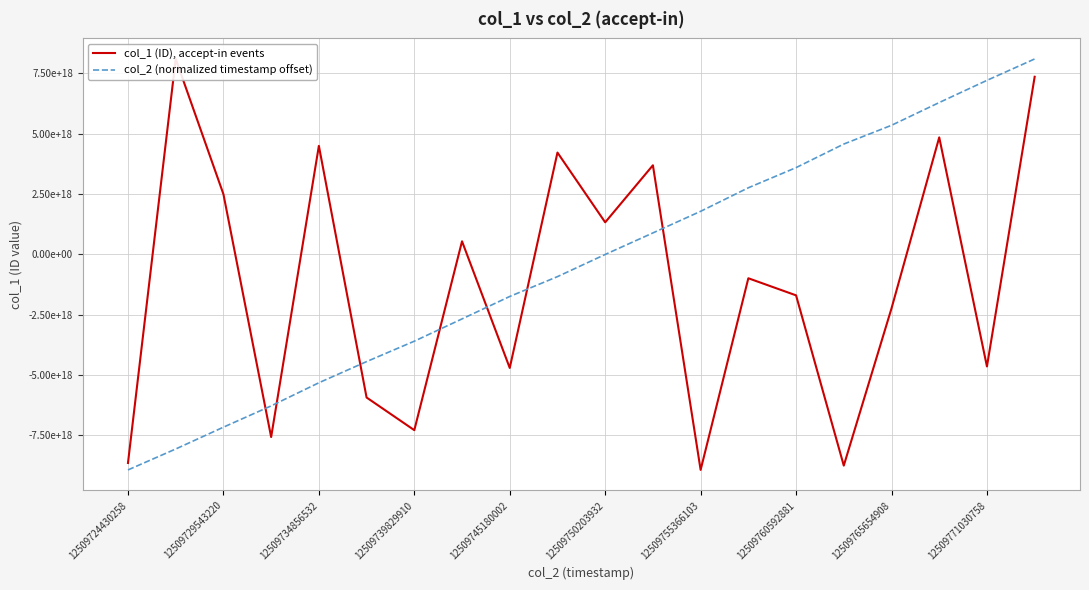

Is the value of col_1 (ID), accept-in events at 12509760592881 greater than the value of col_2 (normalized timestamp offset) at 12509760592881?

Yes